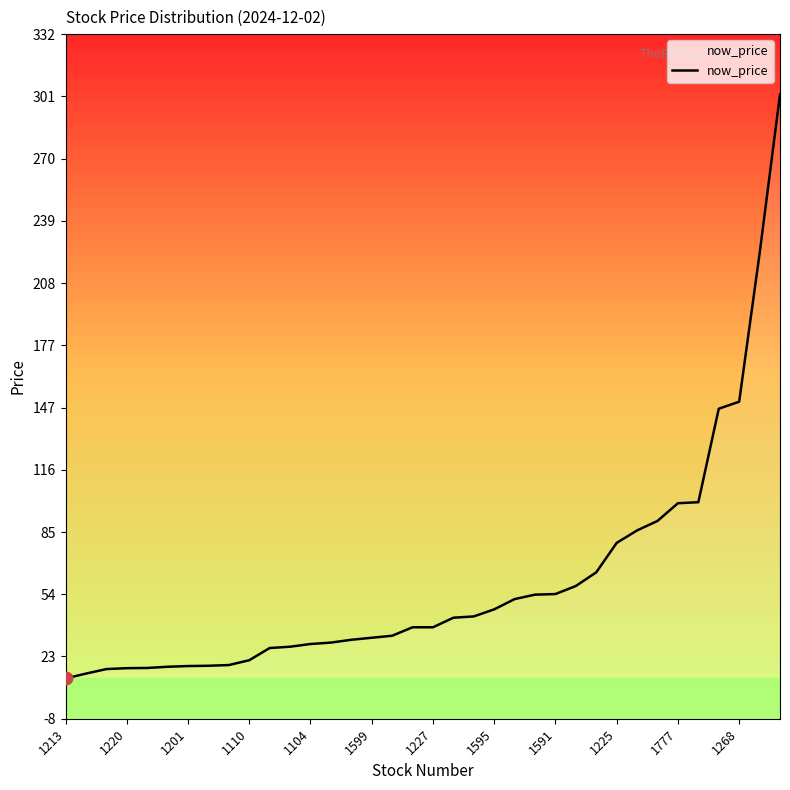

What is the change in value from 1595 to 15?

+13.9